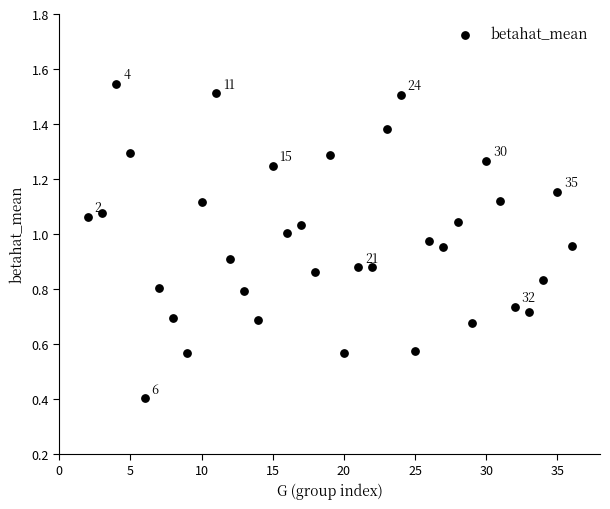

What Y value in the scatter plot is closest to 0?

0.4